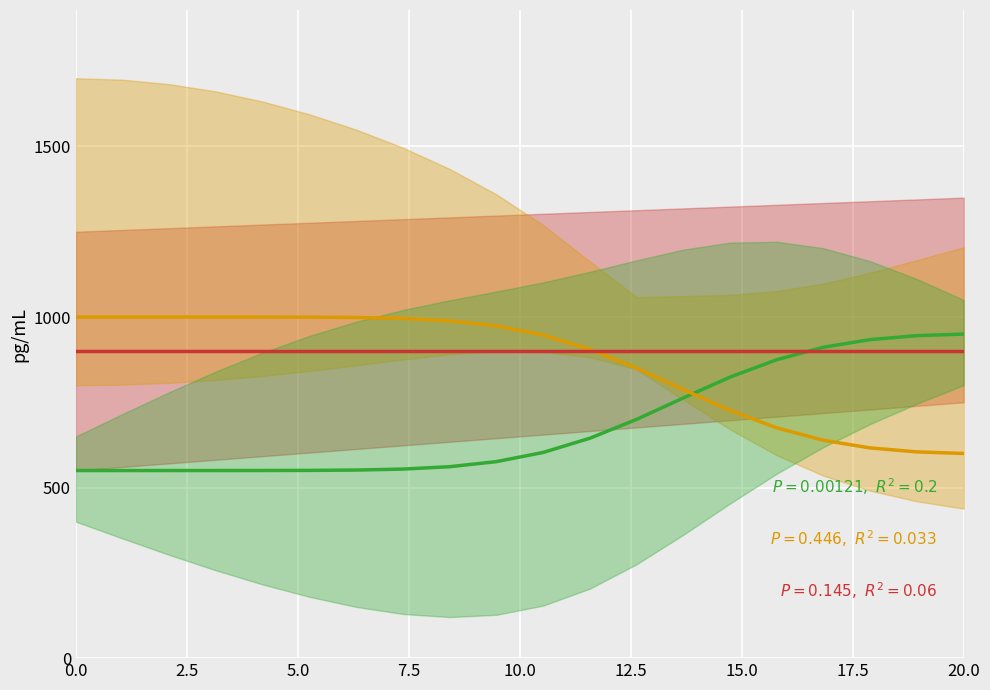

True or false: o__Lentisphaerales and max cross at least once.

True